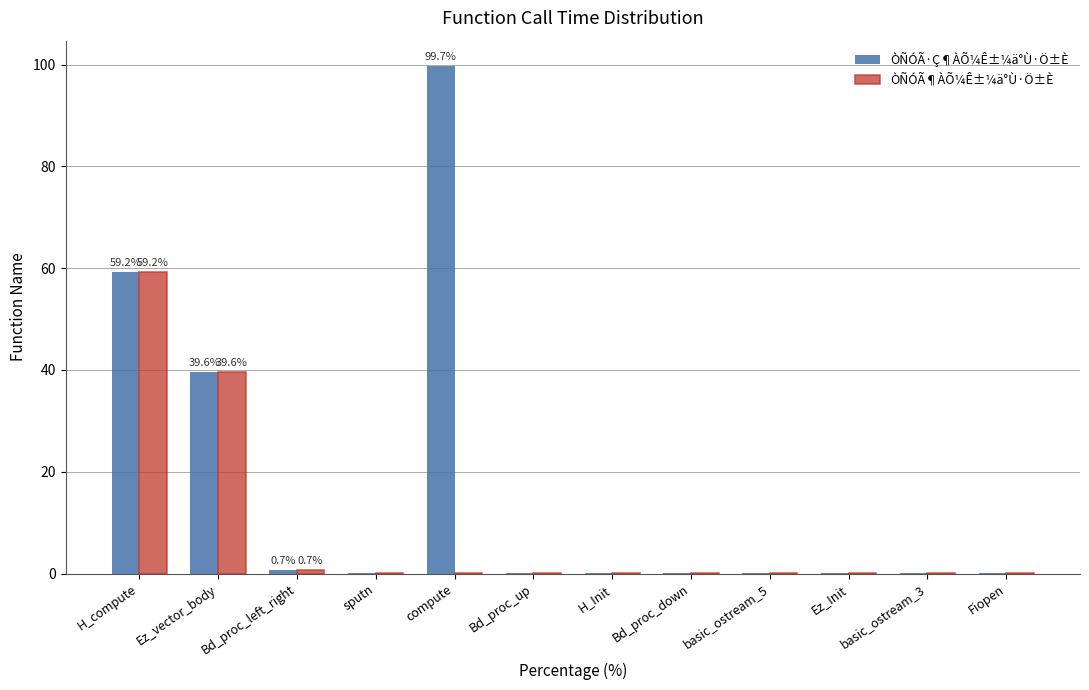

True or false: ÒÑÓÃ¶ÀÕ¼Ê±¼ä°Ù·Ö±È has a value of 0.0 at Ez_Init.

True